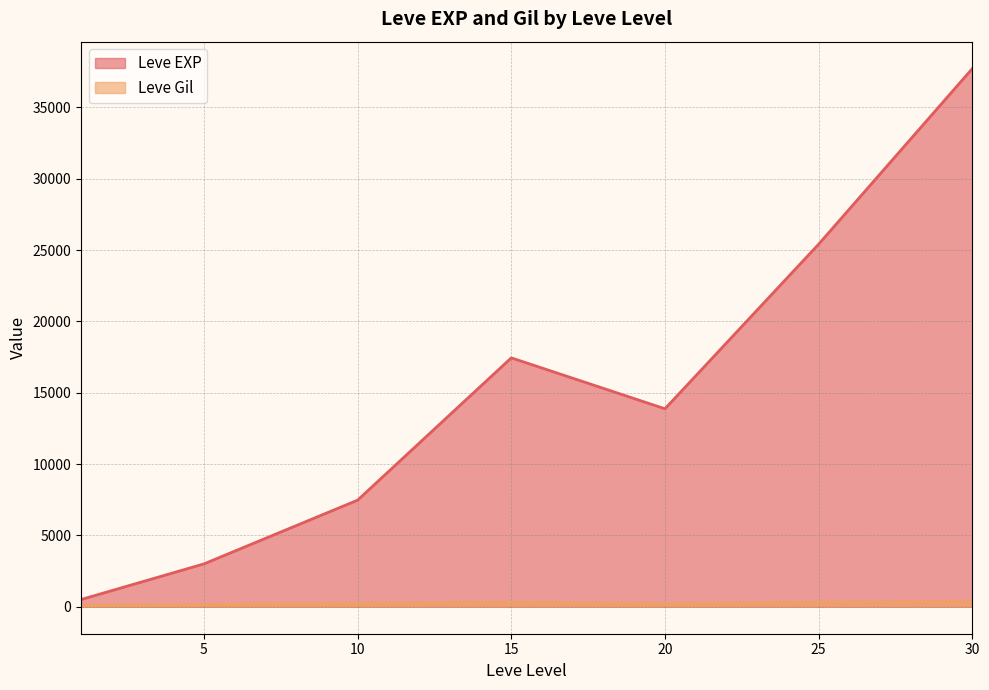

What is the average value of the Leve EXP series?

15062.9